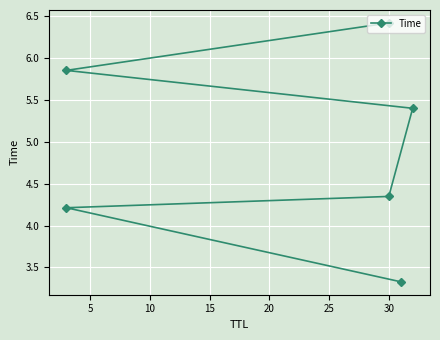

What is the greatest value displayed?

6.4